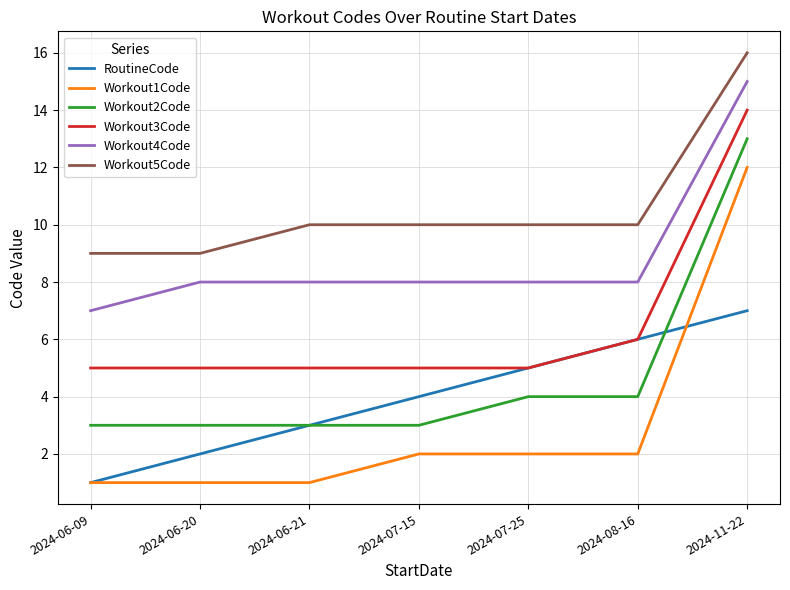

Which series has the largest total across all categories?

Workout5Code